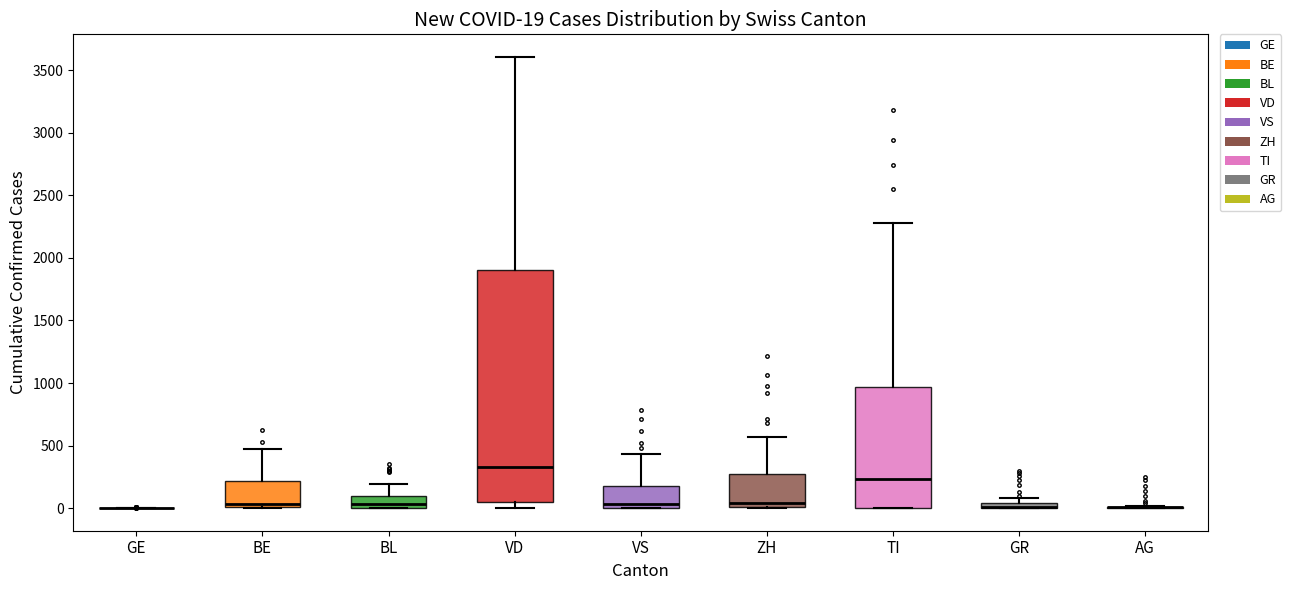

Comparing the boxes themselves (not the whiskers), which one is the tallest?

VD